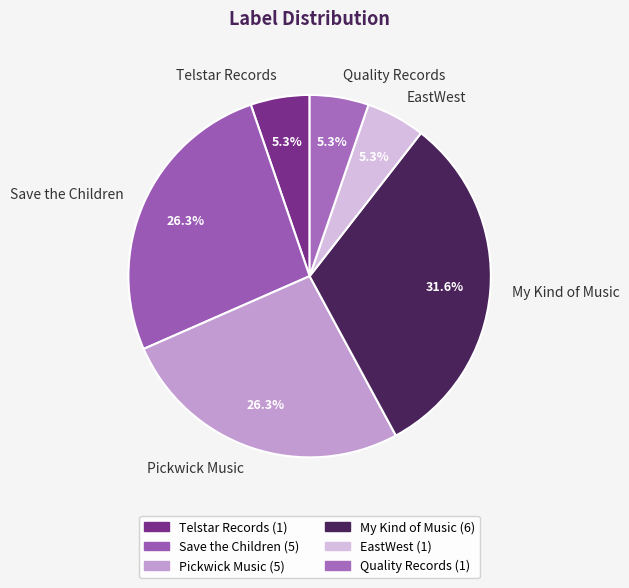

Does any single category account for the majority?

No